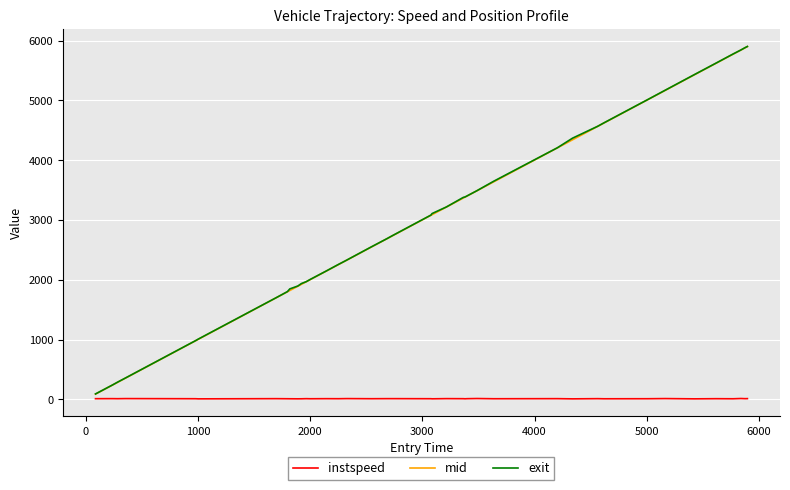

What is the maximum value for exit?

5901.0